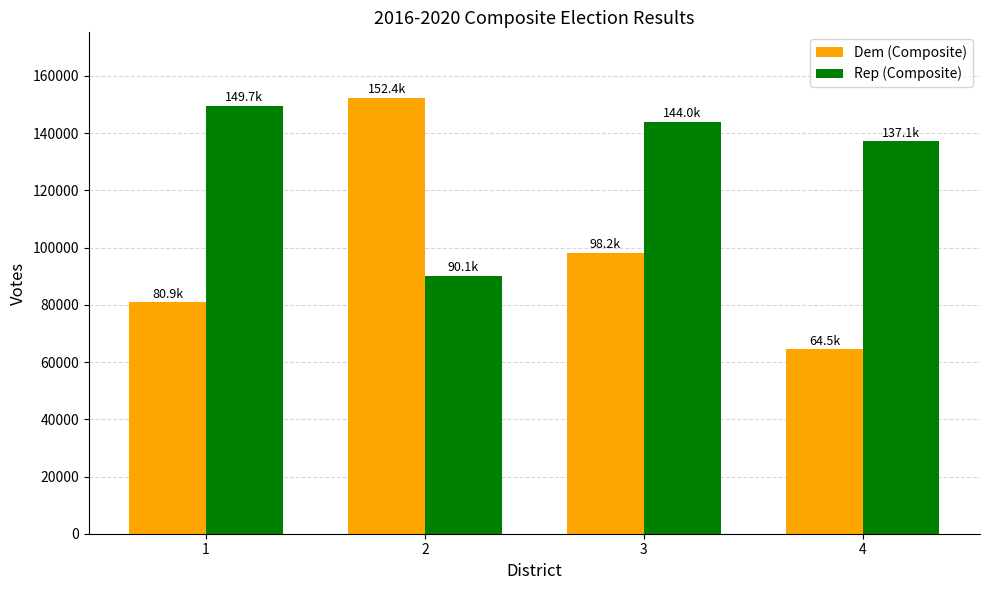

Read the Rep (Composite) value at 1, to the nearest 50.

149650